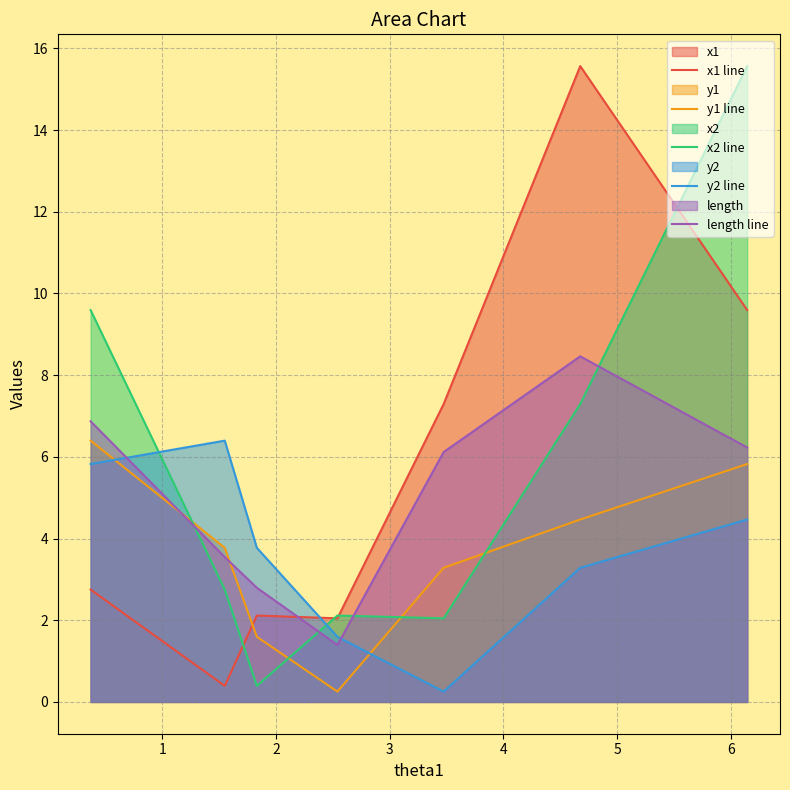

What is the maximum value for x2 line?

15.6